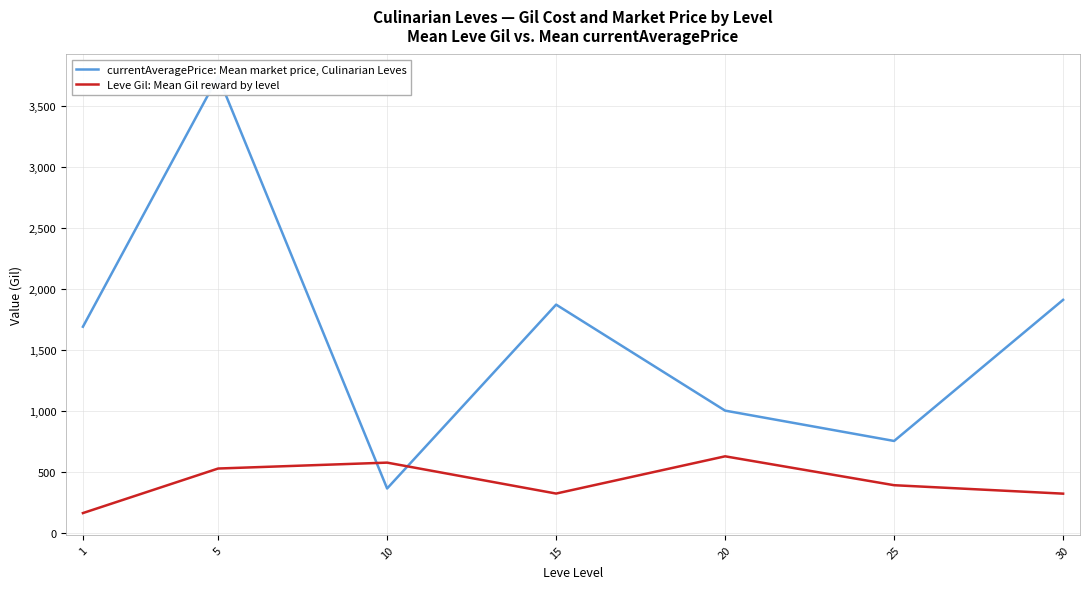

True or false: Leve Gil: Mean Gil reward by level has a value of 549.9 at 25.

False